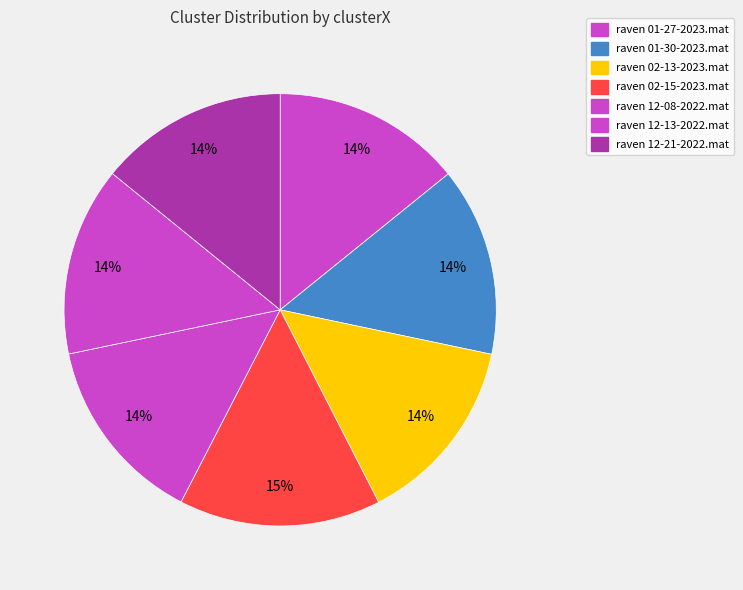

Rank the categories by value from highest to lowest.

raven 02-15-2023.mat, raven 01-27-2023.mat, raven 02-13-2023.mat, raven 12-08-2022.mat, raven 12-13-2022.mat, raven 12-21-2022.mat, raven 01-30-2023.mat